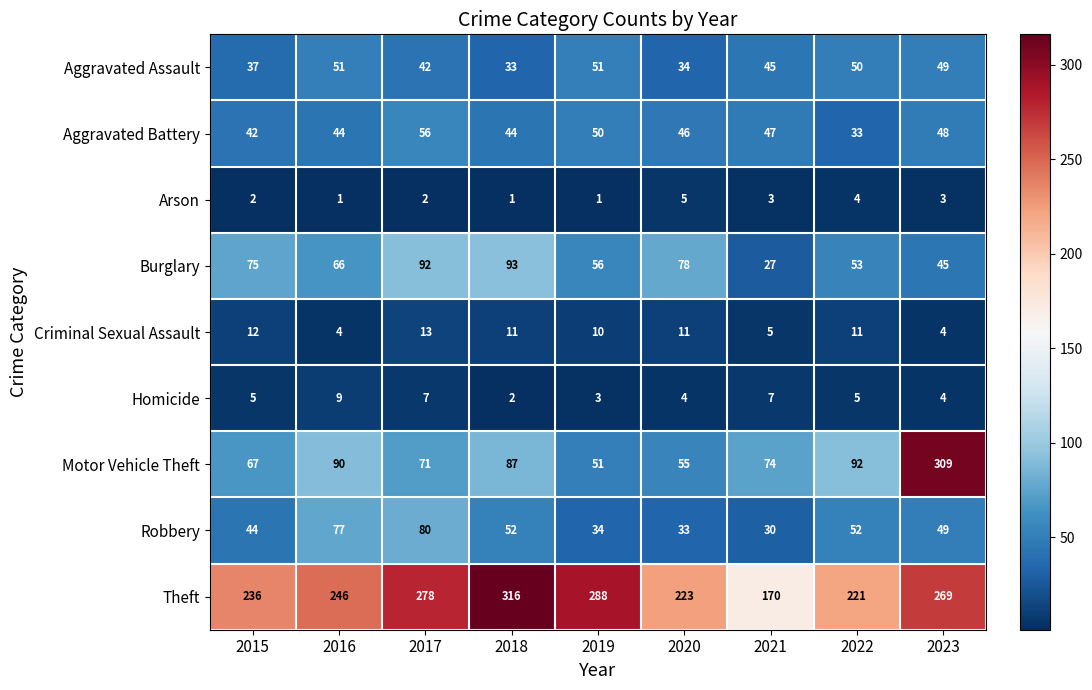

Which series has the widest spread of values?

Motor Vehicle Theft